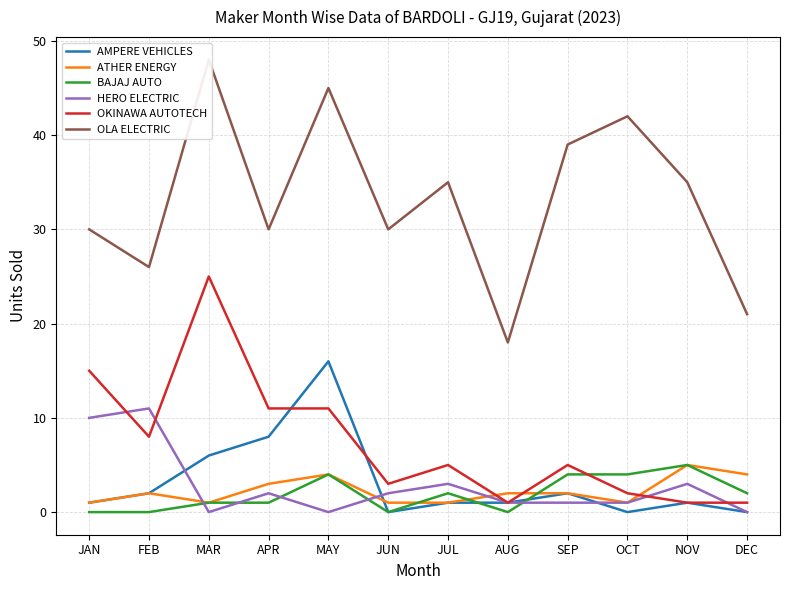

What position from the left is APR?

4